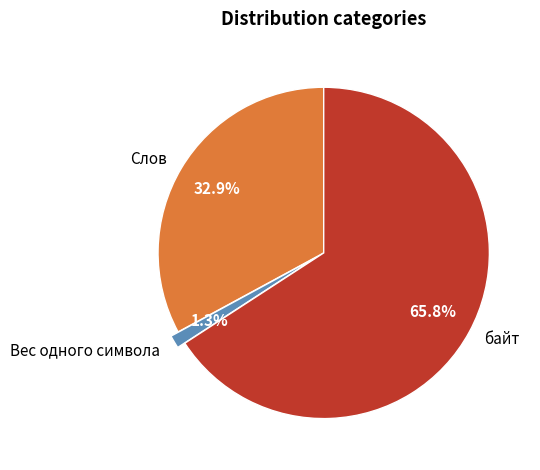

What is the majority slice?

байт